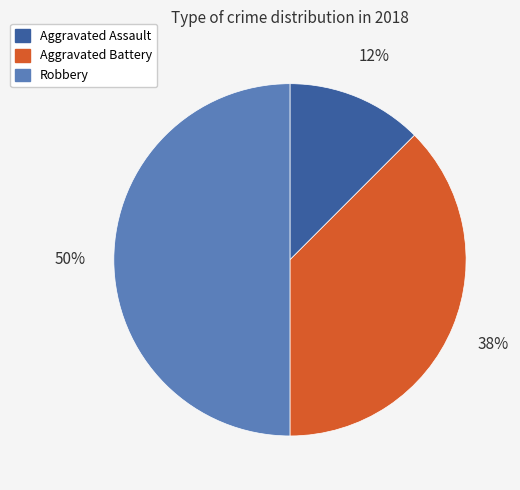

Does Aggravated Assault account for over 50% of the chart?

No